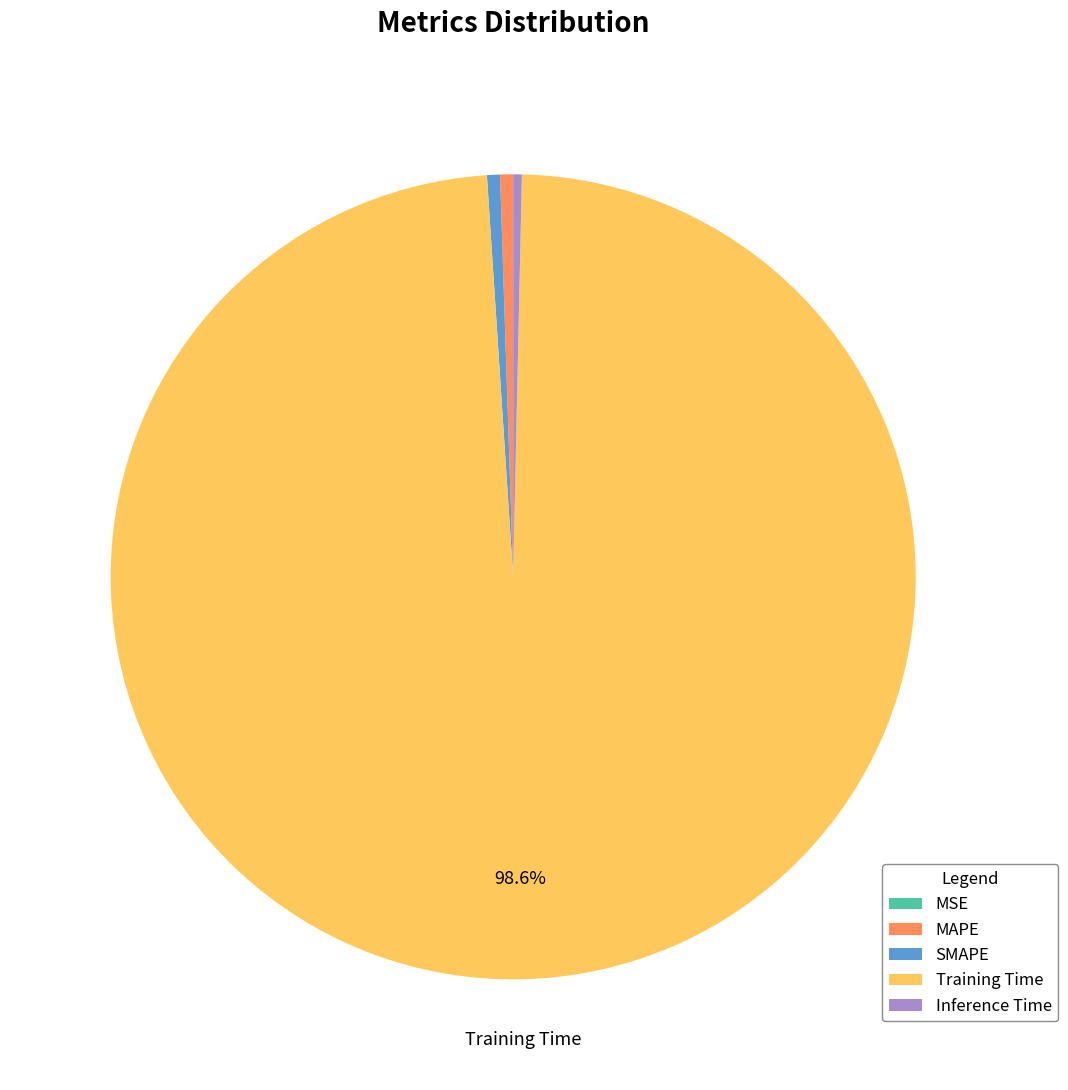

To the nearest percent, what percentage of the pie is MAPE?

1%